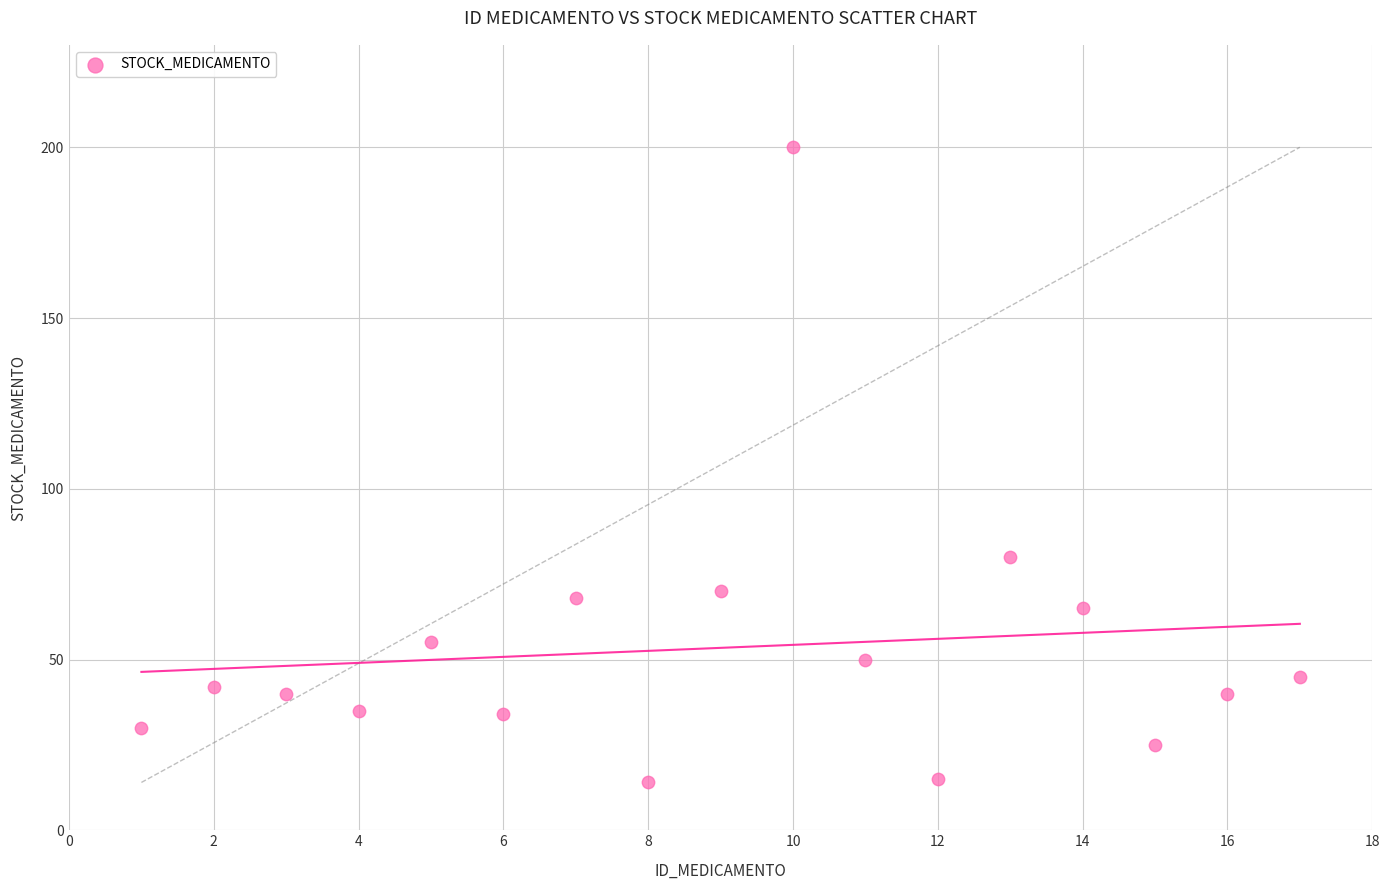

What is the range of X values (max minus min)?

16